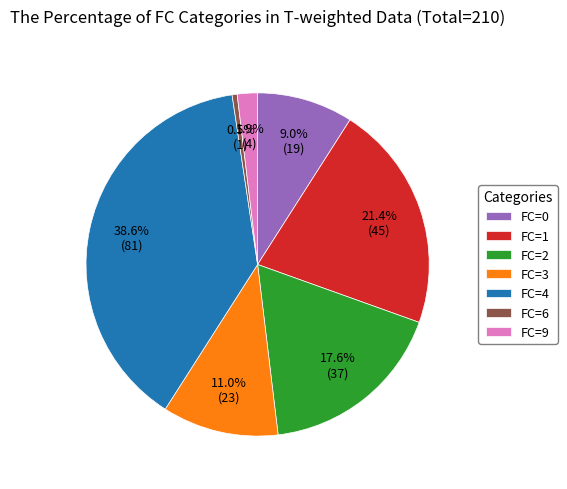

How many slices are in this pie chart?

7